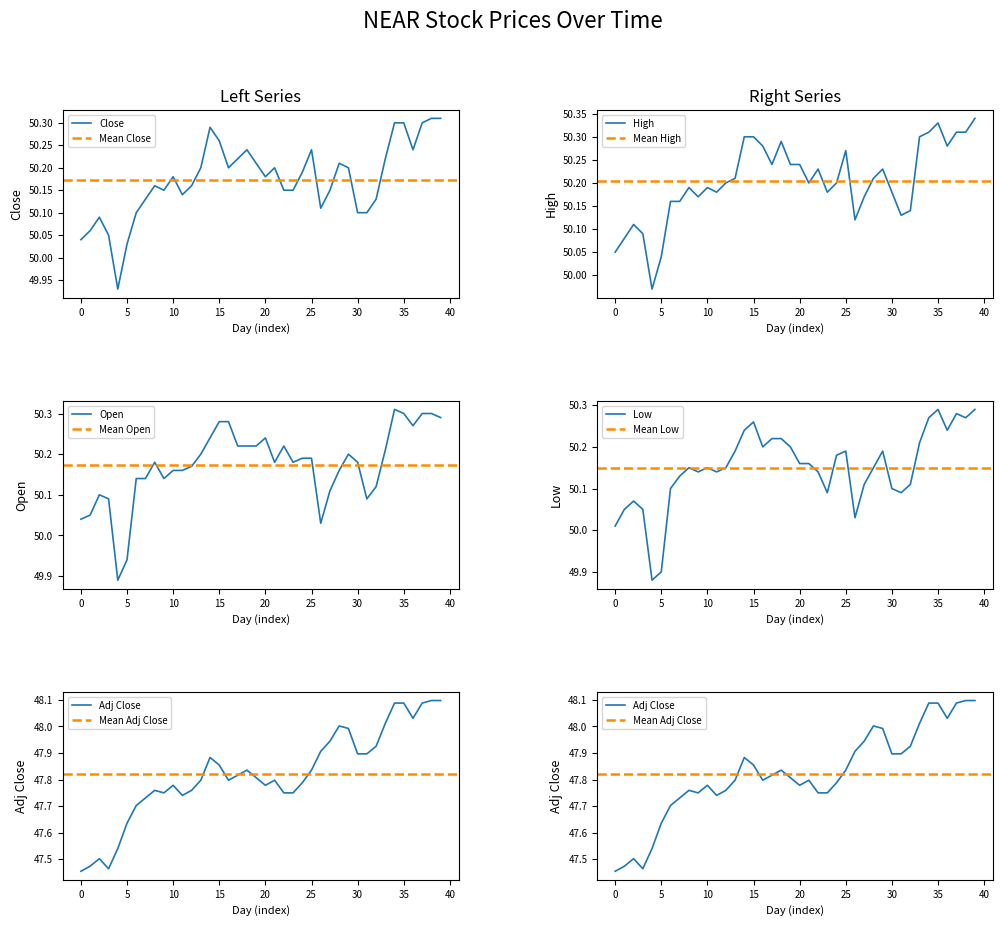

What is the maximum value for High?

50.3